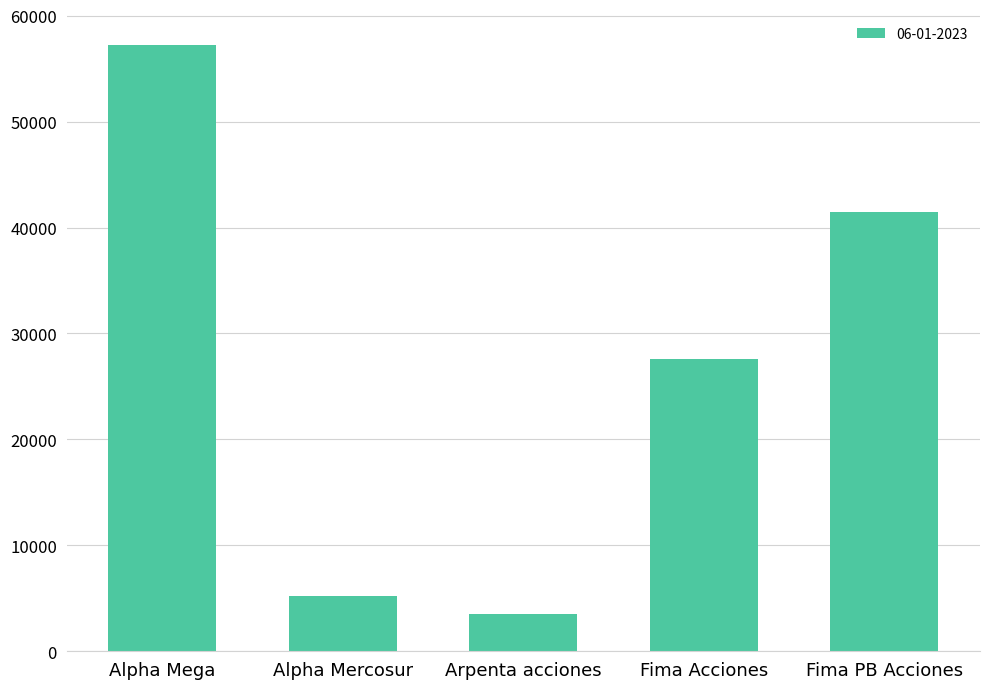

How many data points are less than 27544?

2